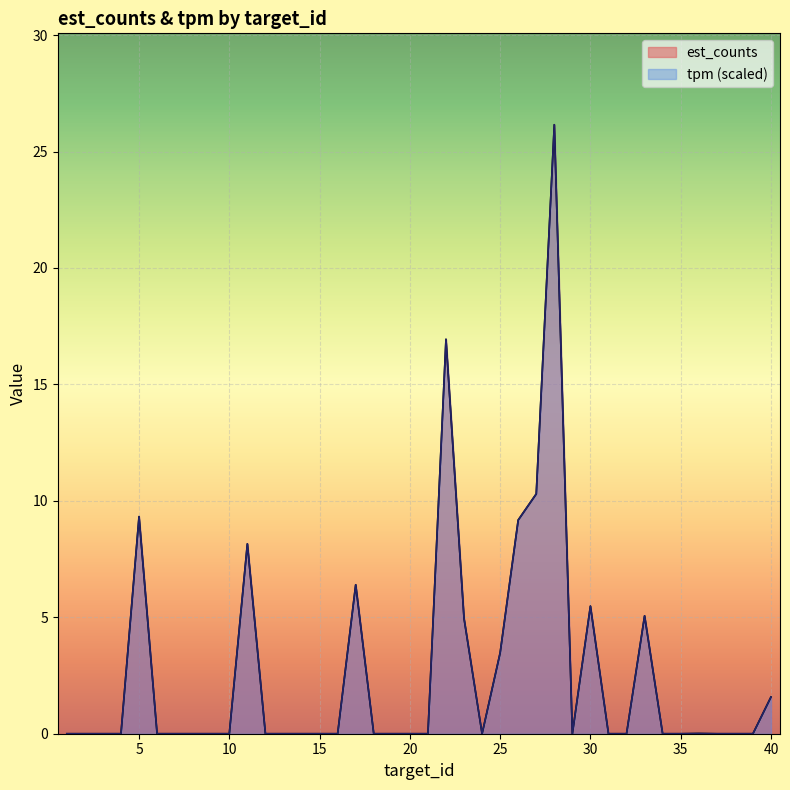

How many lines are shown in the chart?

2